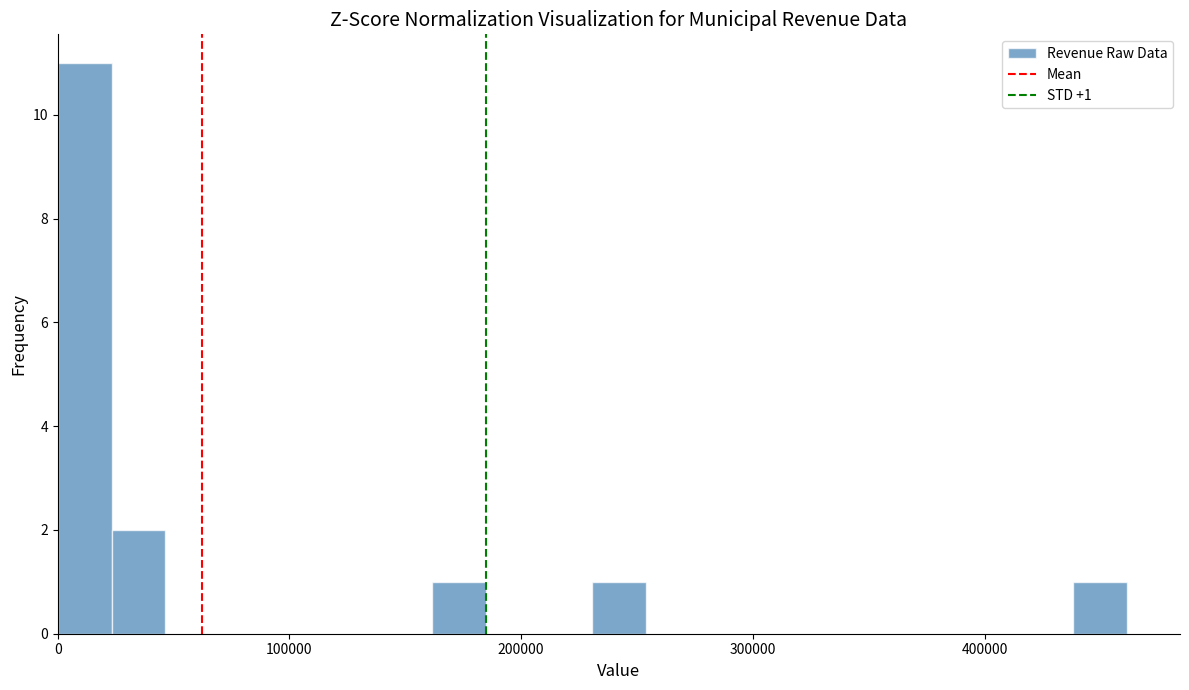

Around what value on the x-axis is the tallest bar? Give the approximate position of its centre, as read against the axis.

10000